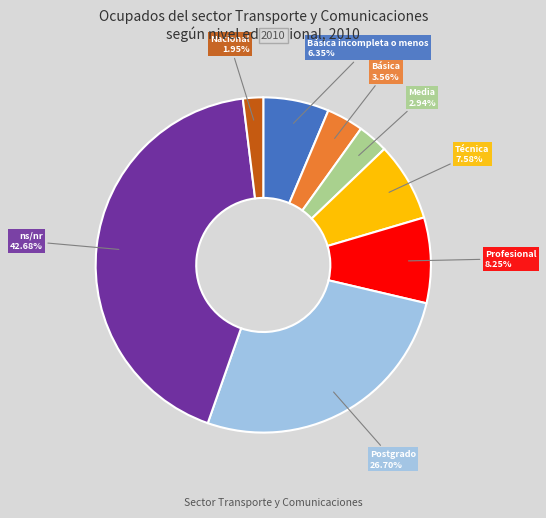

Is there a majority slice in this chart?

No